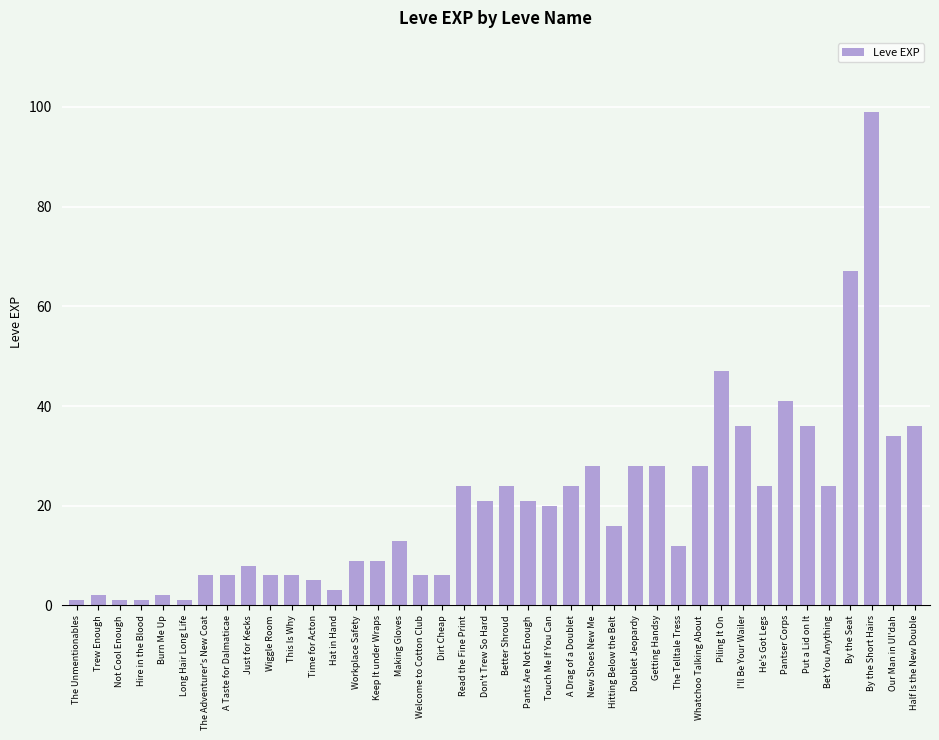

What is the change in value from Not Cool Enough to He's Got Legs?

+23